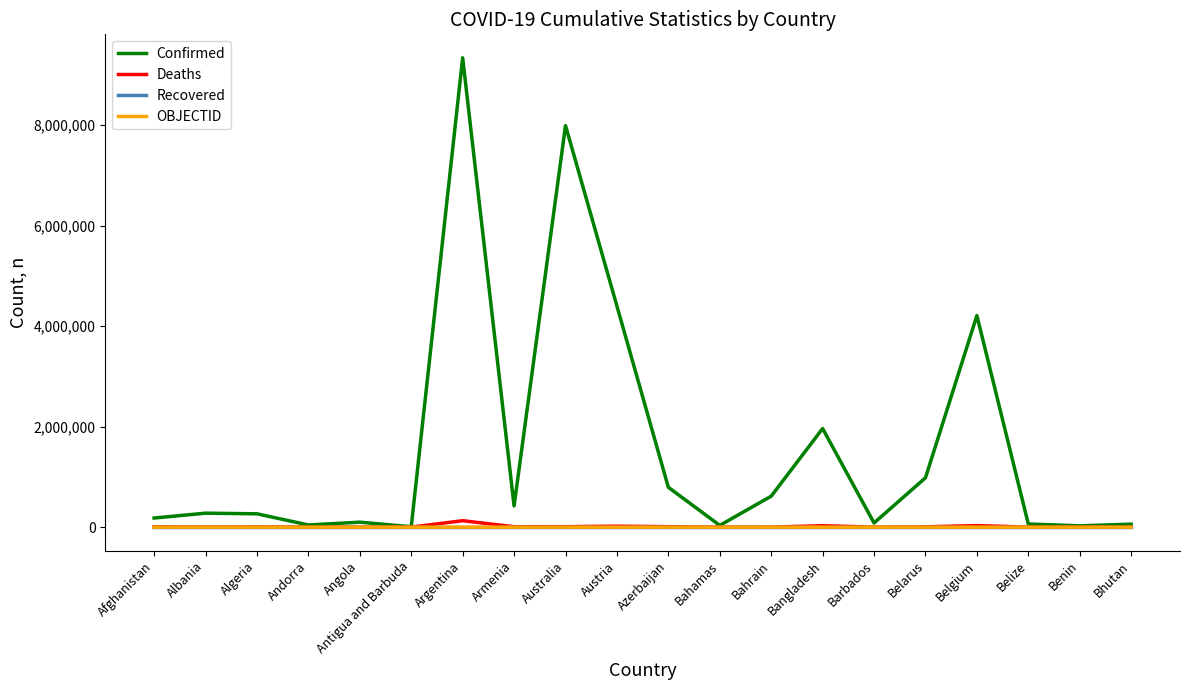

Which category has the highest value across all series?

Argentina